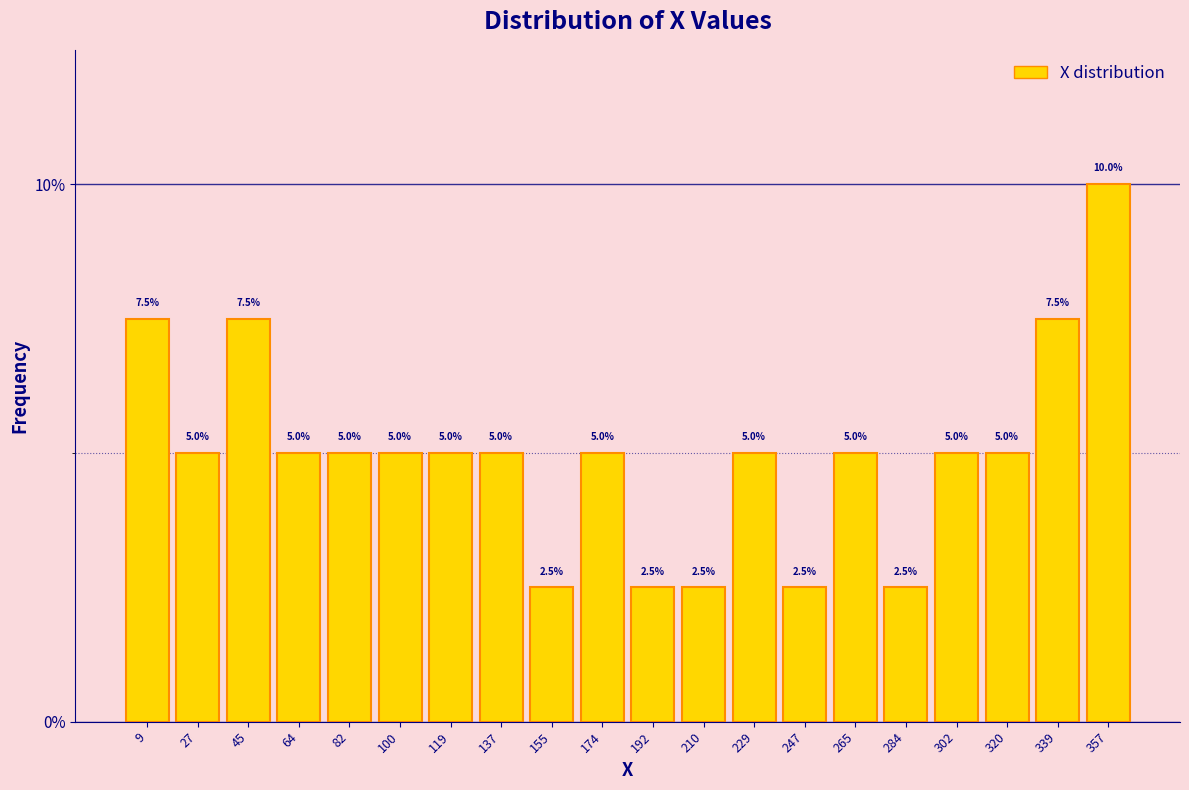

What is the height of the bar covering 202 to 220 on the x-axis? The bar edges are not printed on the chart, so give them approximately, as read against the axis.

2.5